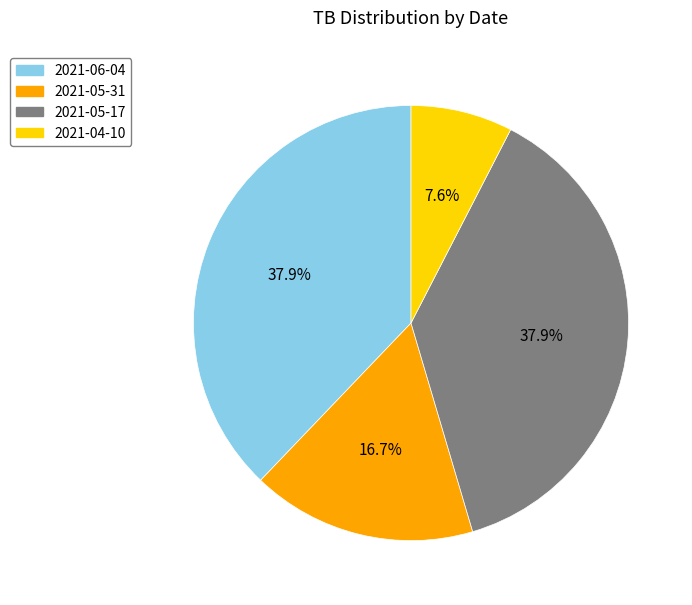

Does 2021-05-31 account for over 50% of the chart?

No